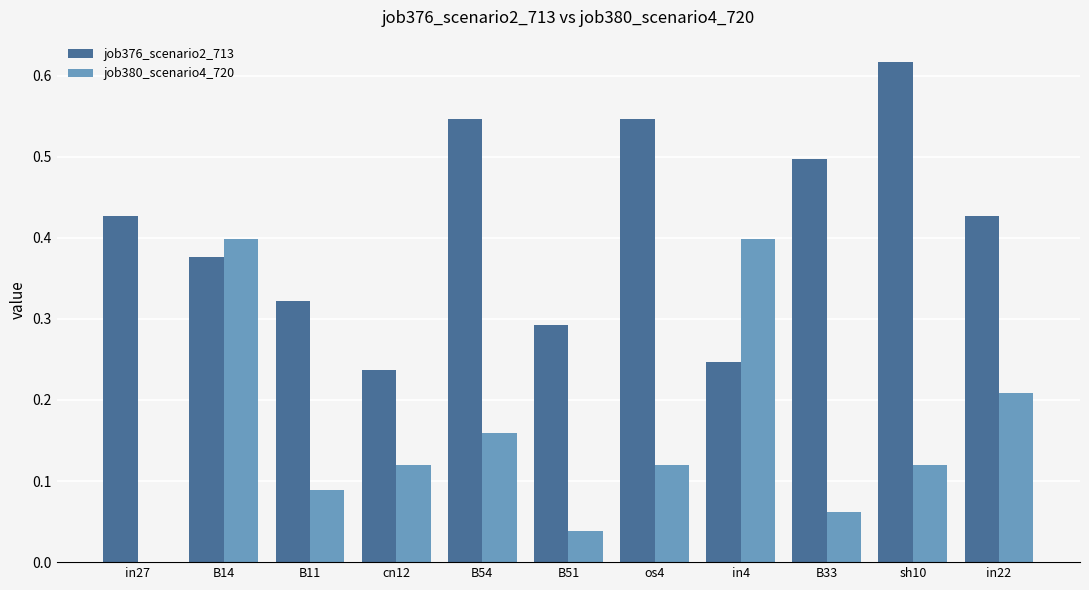

Which series changed the most between B54 and in22?

job376_scenario2_713